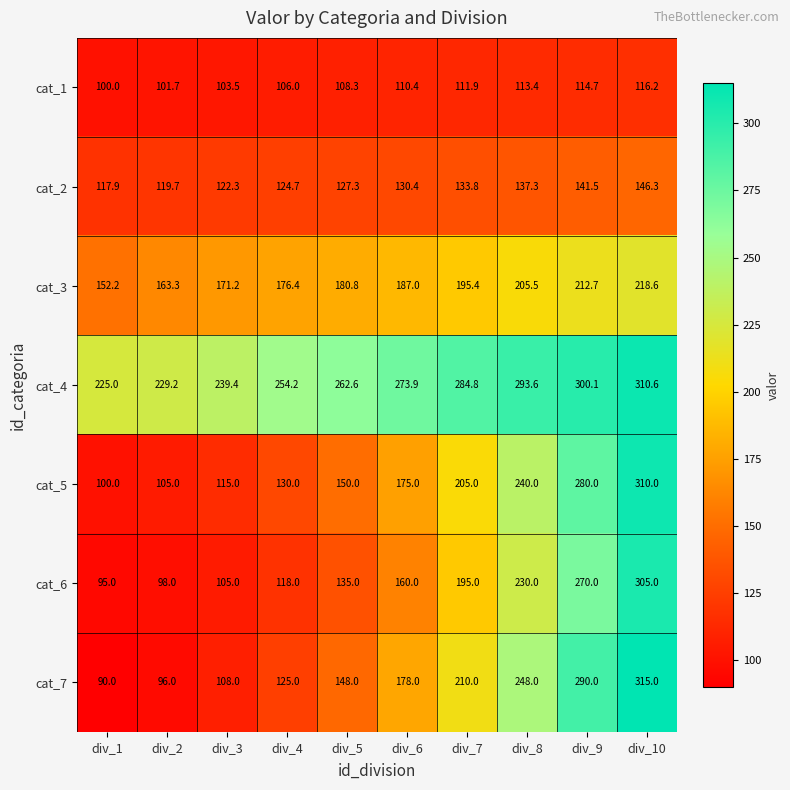

What is the difference between the maximum and minimum values in the cat_2 series?

28.4